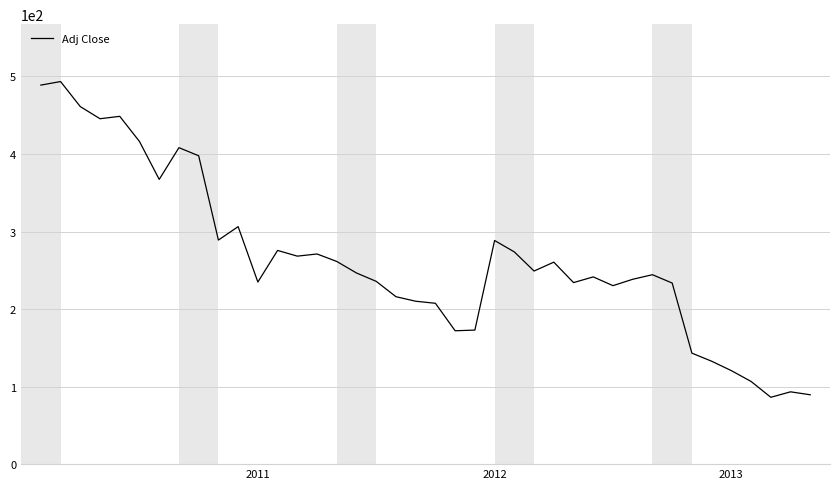

What is the difference between the maximum and minimum values?

407.2